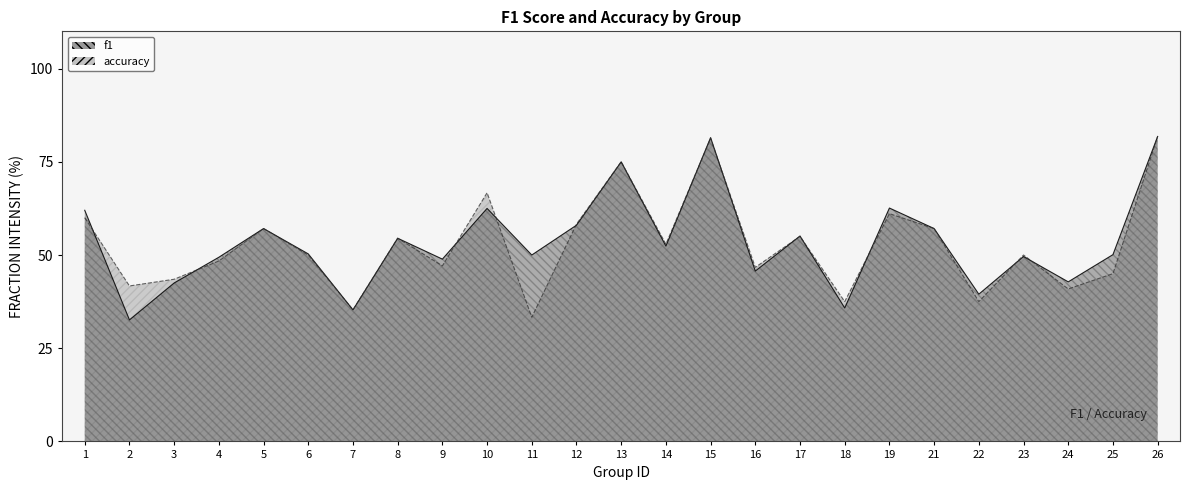

How many interior local peaks does the accuracy series have?

8